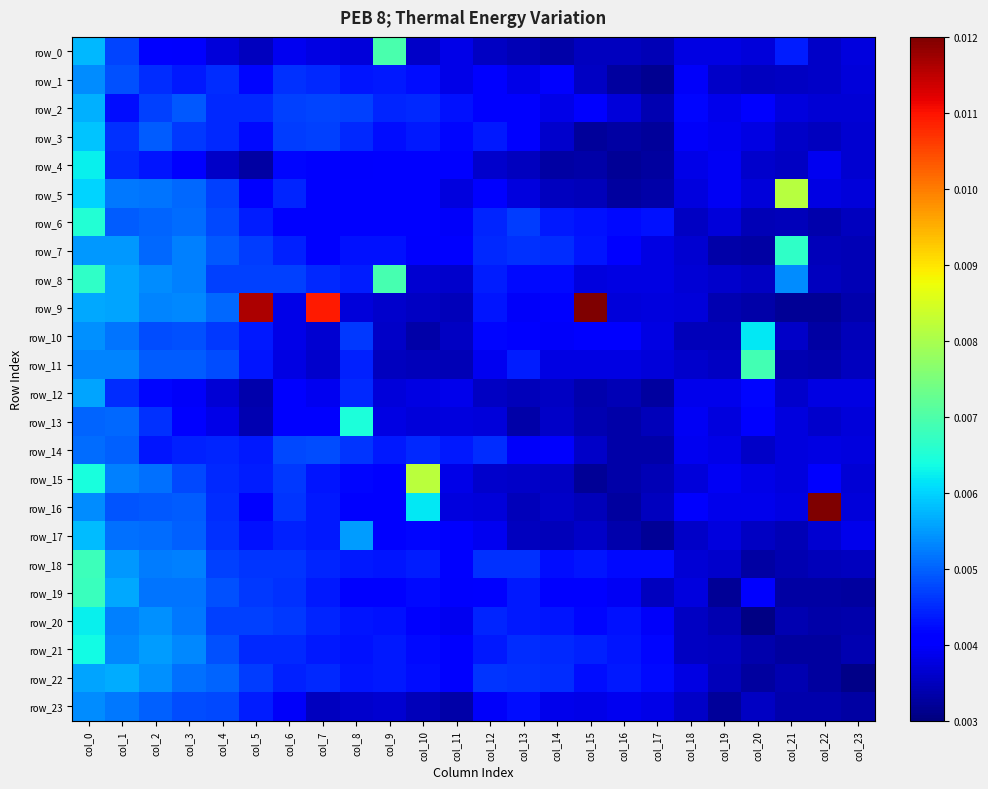

Which has a higher value, col_3 or col_14?

col_3